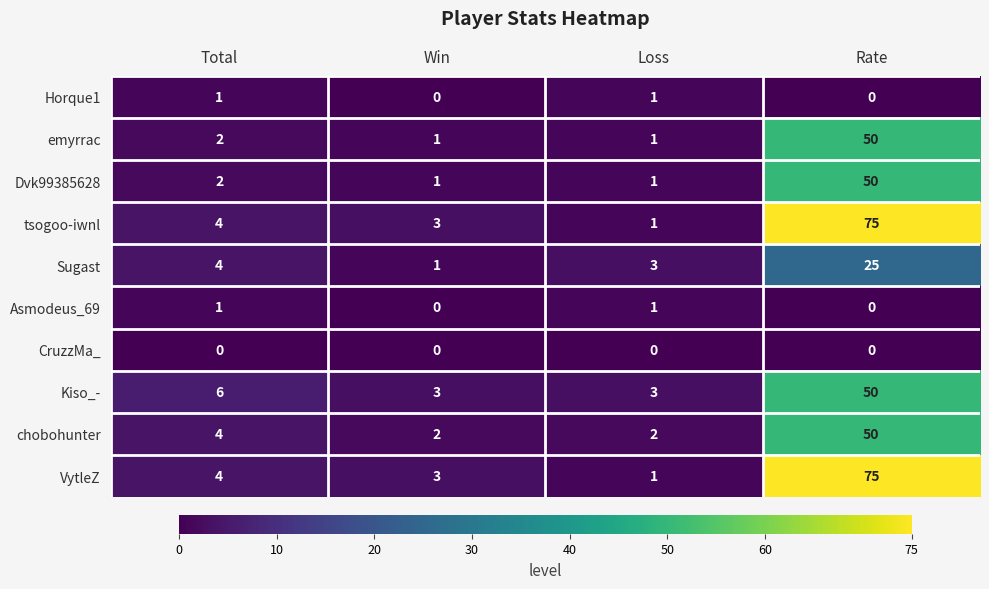

At which category is the sum across all series the highest?

Rate